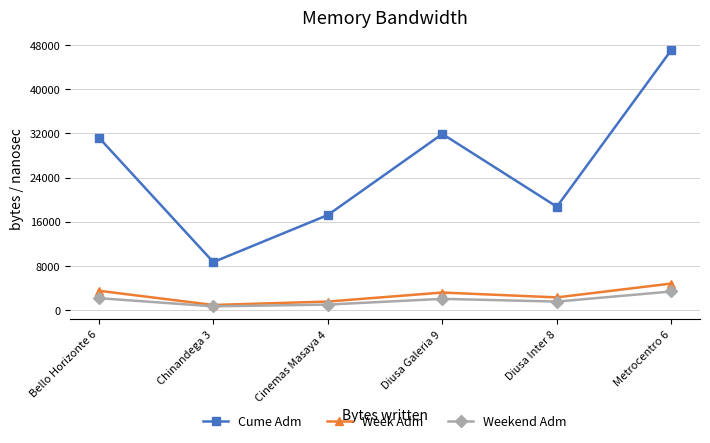

True or false: Cume Adm has a value of 25921 at Metrocentro 6.

False